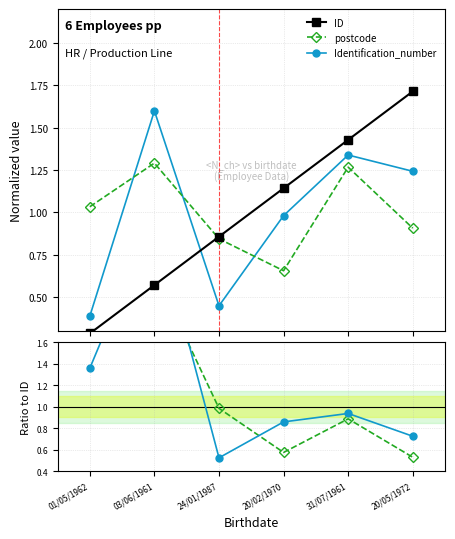

Which series has the largest range (max minus min)?

postcode / ID